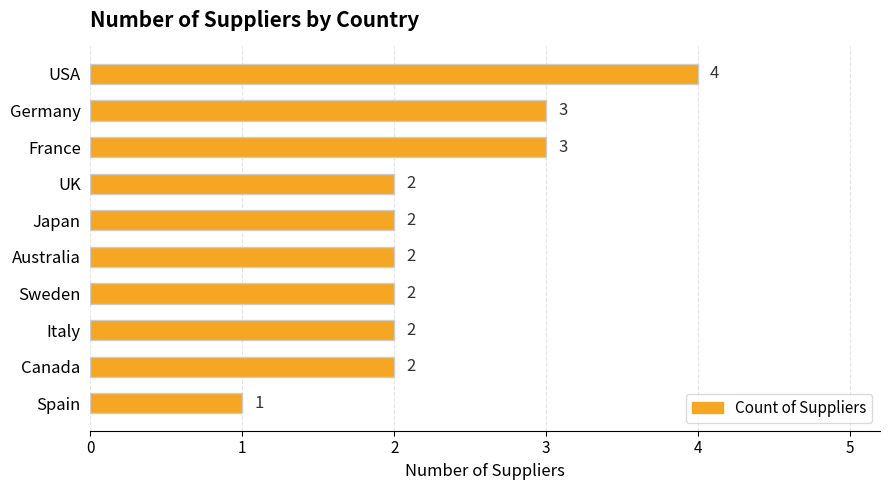

Are the bars grouped side by side (vs. stacked)?

No